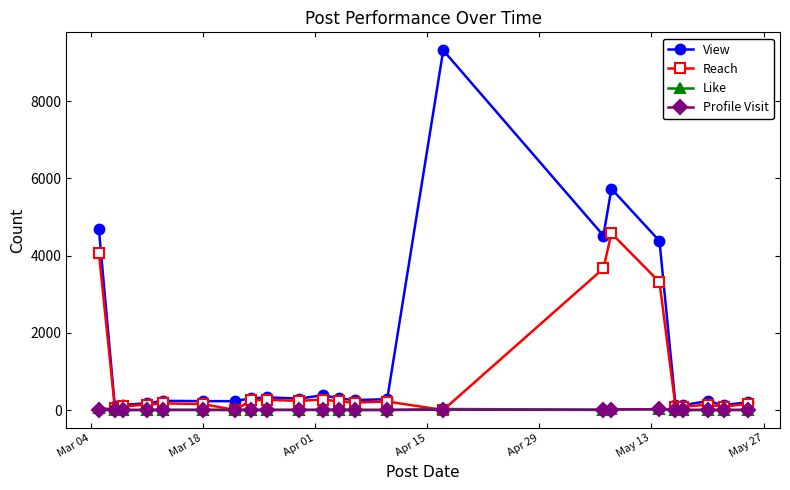

Which series has the largest total across all categories?

View